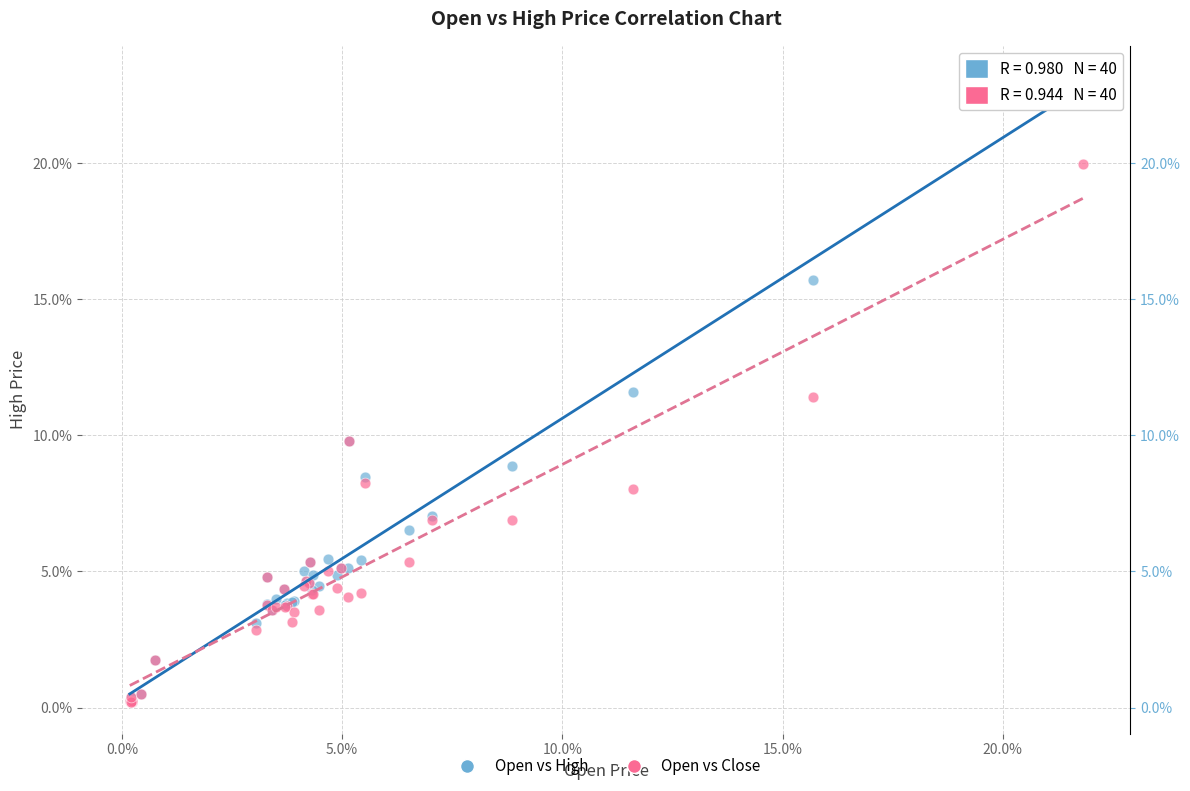

Which series contains the highest Y value?

Open vs High